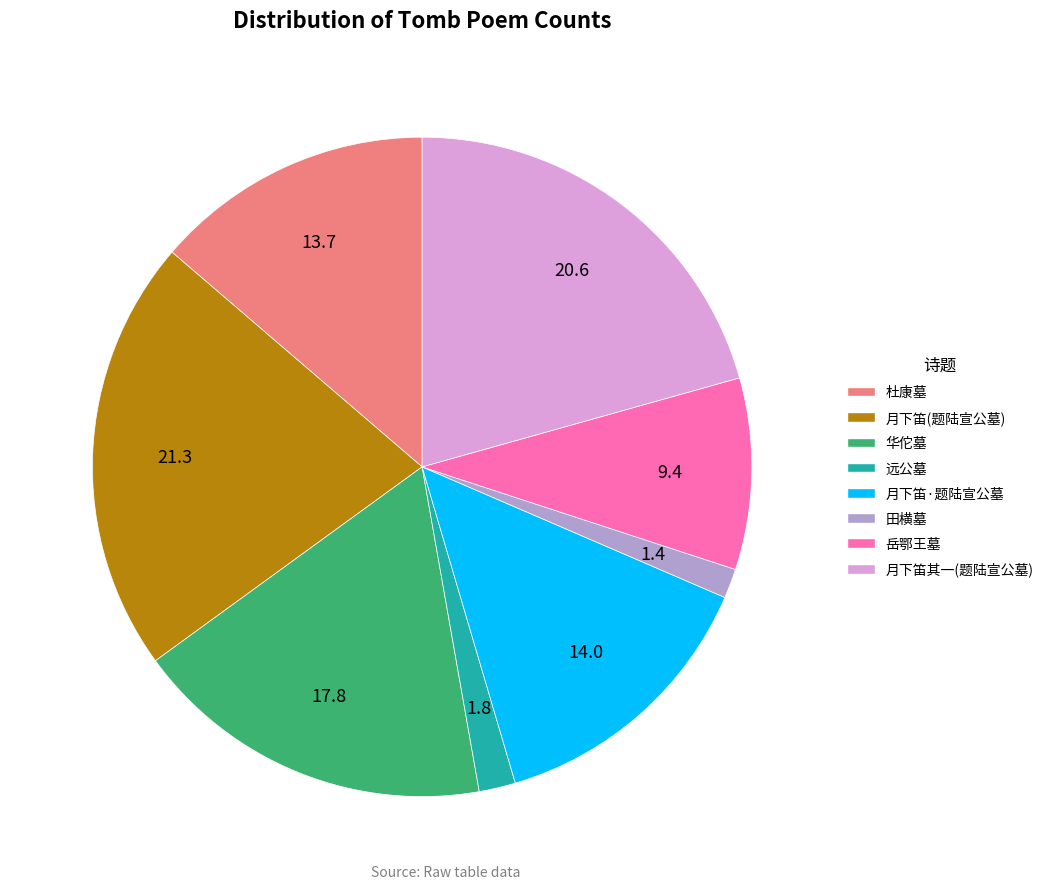

True or false: 华佗墓 accounts for 6% of the total.

False